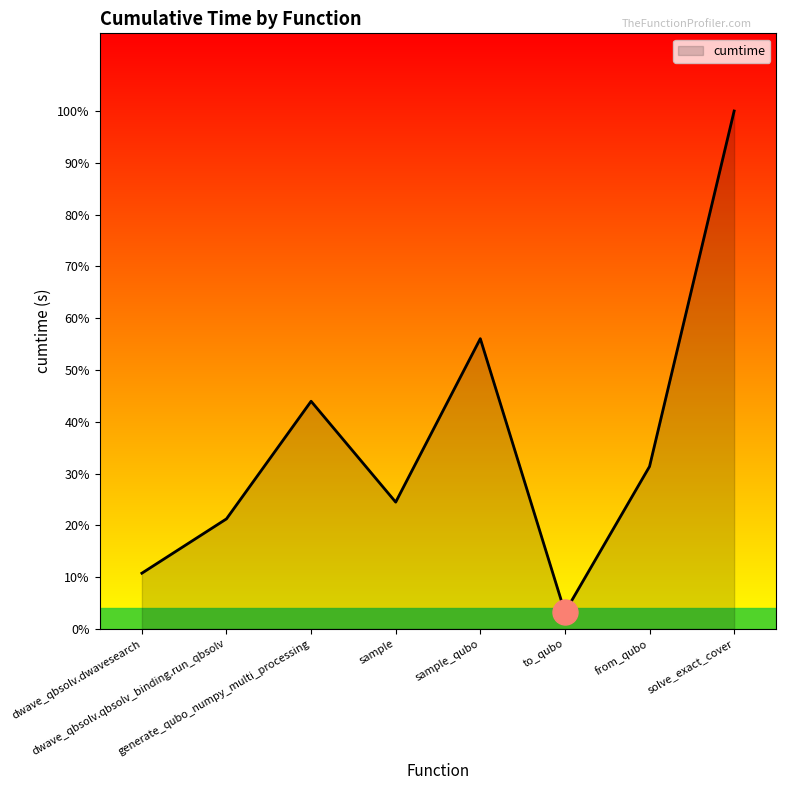

Does the chart have visible grid lines?

No